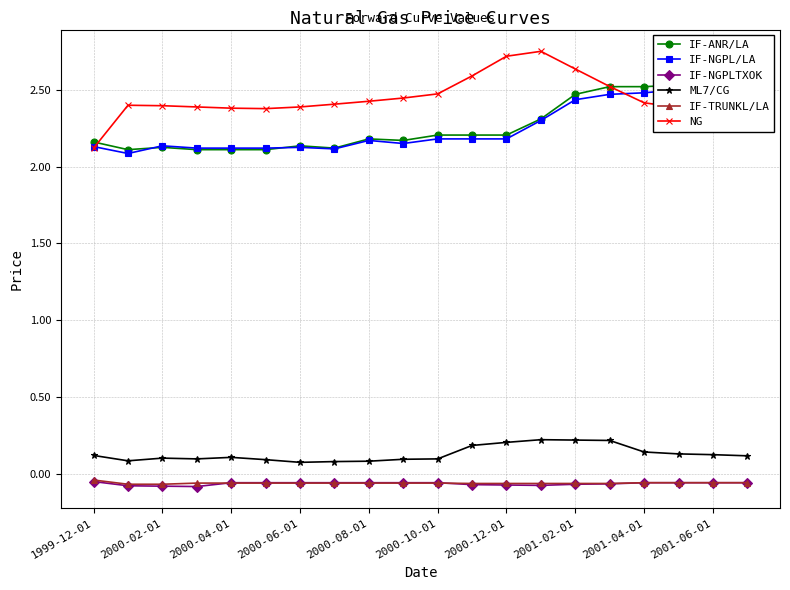

What is the difference between the second highest and minimum values in the IF-NGPL/LA series?

0.4